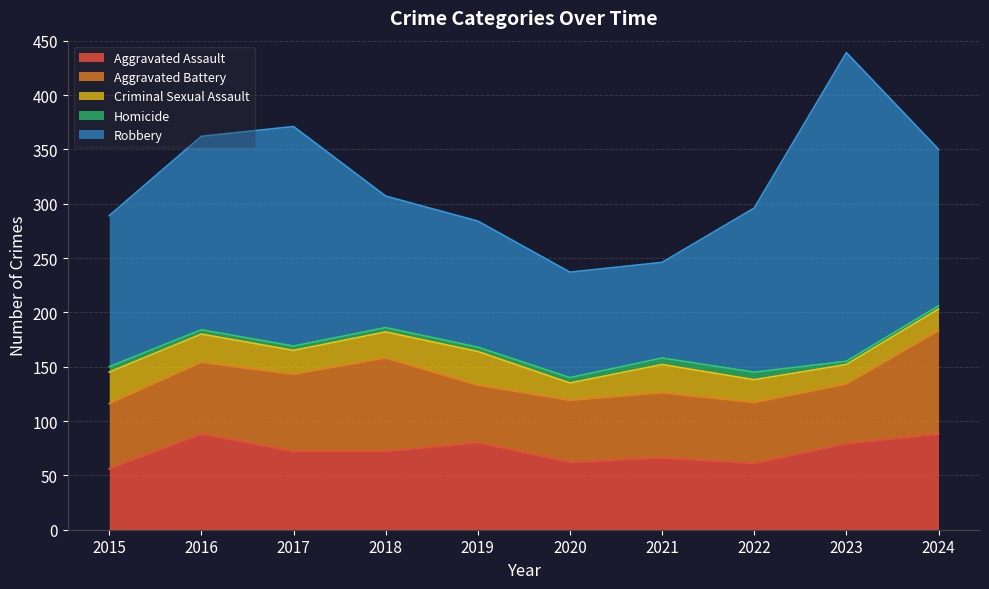

At which category is the sum across all series the highest?

2023